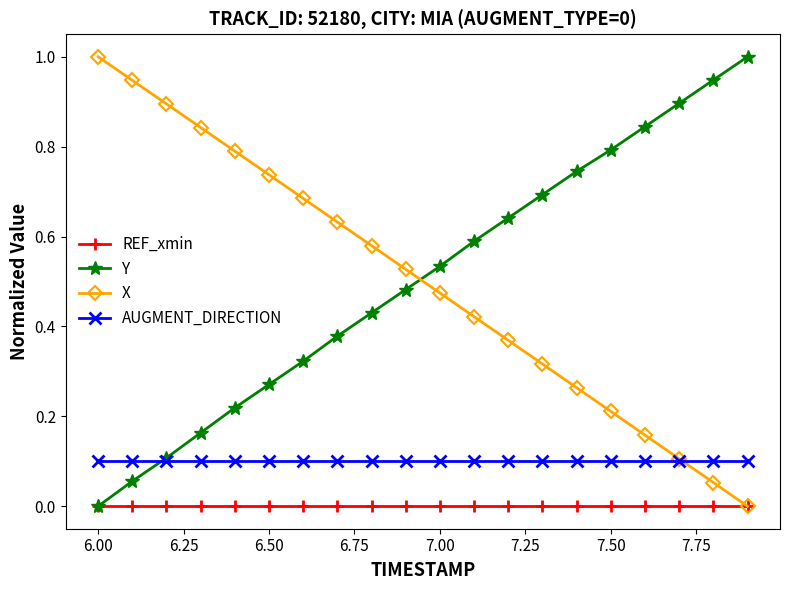

True or false: Y has more than 1 points higher than both neighbors.

False